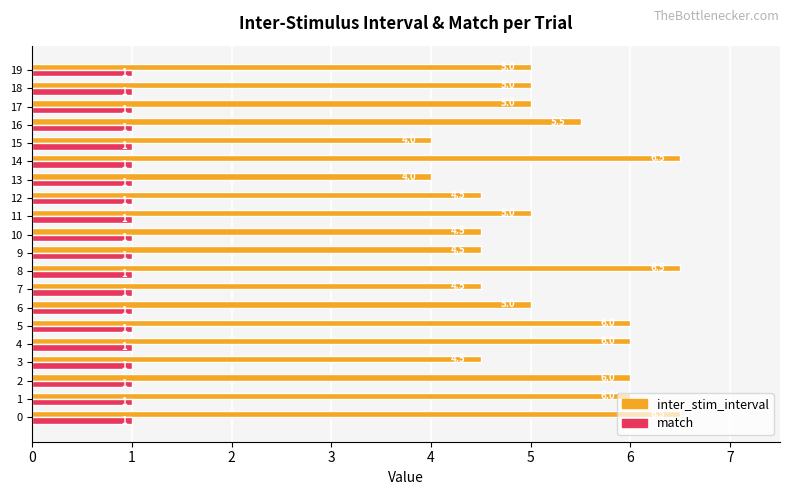

List the series in order of their overall mean, lowest first.

match, inter_stim_interval